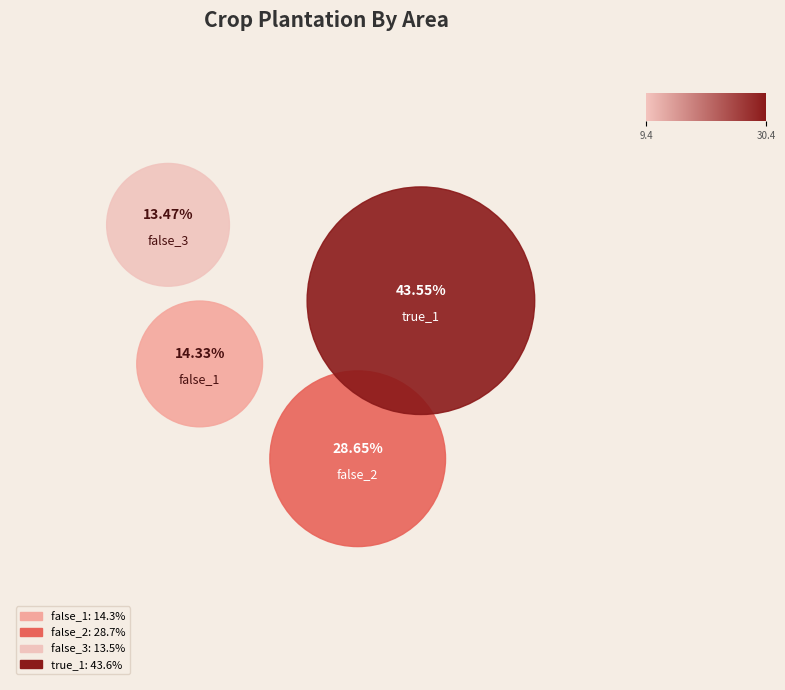

Does false_2 account for over 50% of the chart?

No